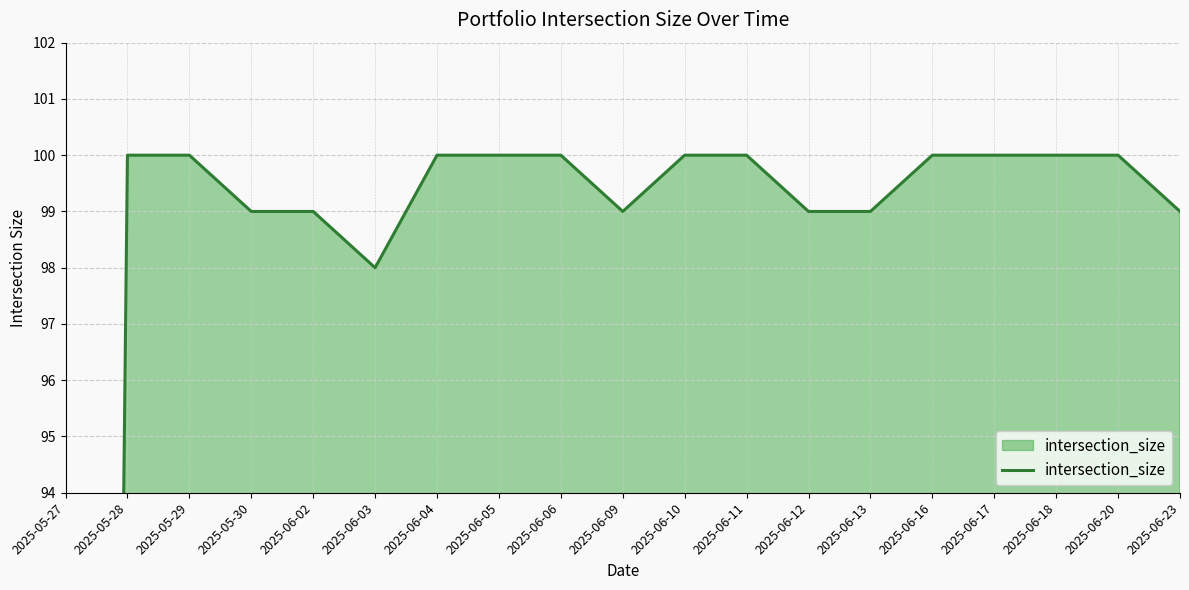

The chart shows a value of 50 at 2025-06-11. True or false?

False